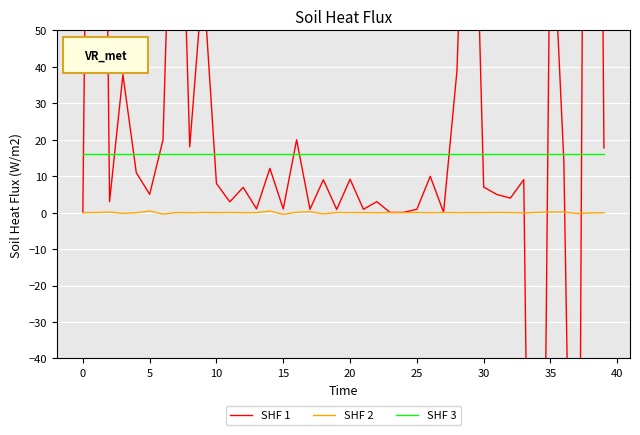

Reading left to right, list all the values displayed in this chart.

SHF 1: 0.0	353.1	3.0	37.9	11.0	5.0	20.0	144.3	18.0	64.8	8.0	3.0	6.9	1.0	12.1	1.0	20.0	0.9	9.0	0.9	9.2	0.9	3.0	0.0	0.1	0.9	10.0	0.1	38.9	145.3	7.0	5.0	4.0	9.1	-289.3	92.9	14.0	-208.7	481.9	17.7
SHF 2: 0.0	0.0	0.2	-0.2	-0.0	0.4	-0.4	0.0	-0.1	0.0	-0.0	0.0	-0.0	0.0	0.4	-0.5	0.1	0.3	-0.4	0.0	-0.0	0.0	-0.0	0.0	-0.0	0.0	-0.0	0.0	-0.0	0.0	-0.0	0.1	0.0	-0.1	0.1	0.2	0.2	-0.2	-0.1	-0.0
SHF 3: 16.0	16.0	16.0	16.0	16.0	16.0	16.0	16.0	16.0	16.0	16.0	16.0	16.0	16.0	16.0	16.0	16.0	16.0	16.0	16.0	16.0	16.0	16.0	16.0	16.0	16.0	16.0	16.0	16.0	16.0	16.0	16.0	16.0	16.0	16.0	16.0	16.0	16.0	16.0	16.0